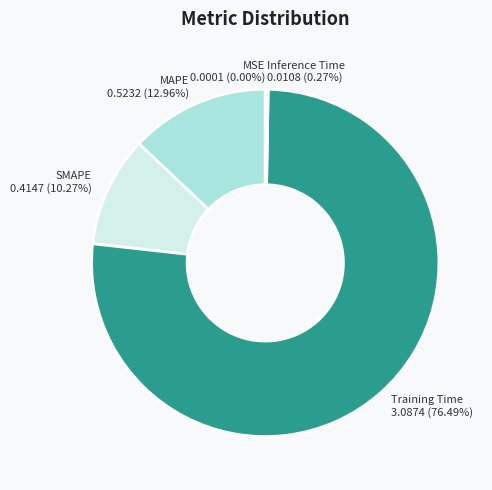

Which category has the biggest portion of the pie?

Training Time